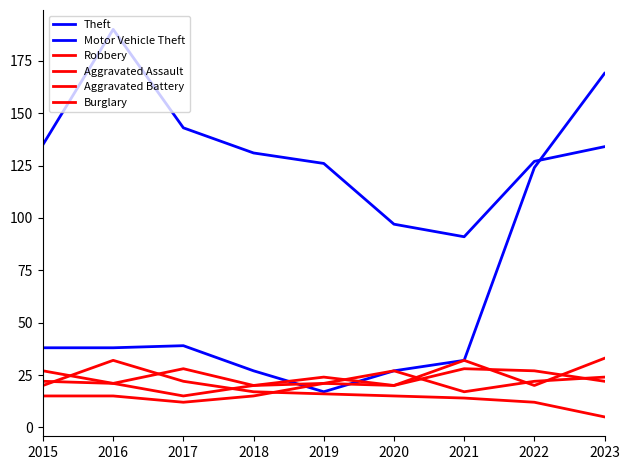

How many lines are shown in the chart?

6